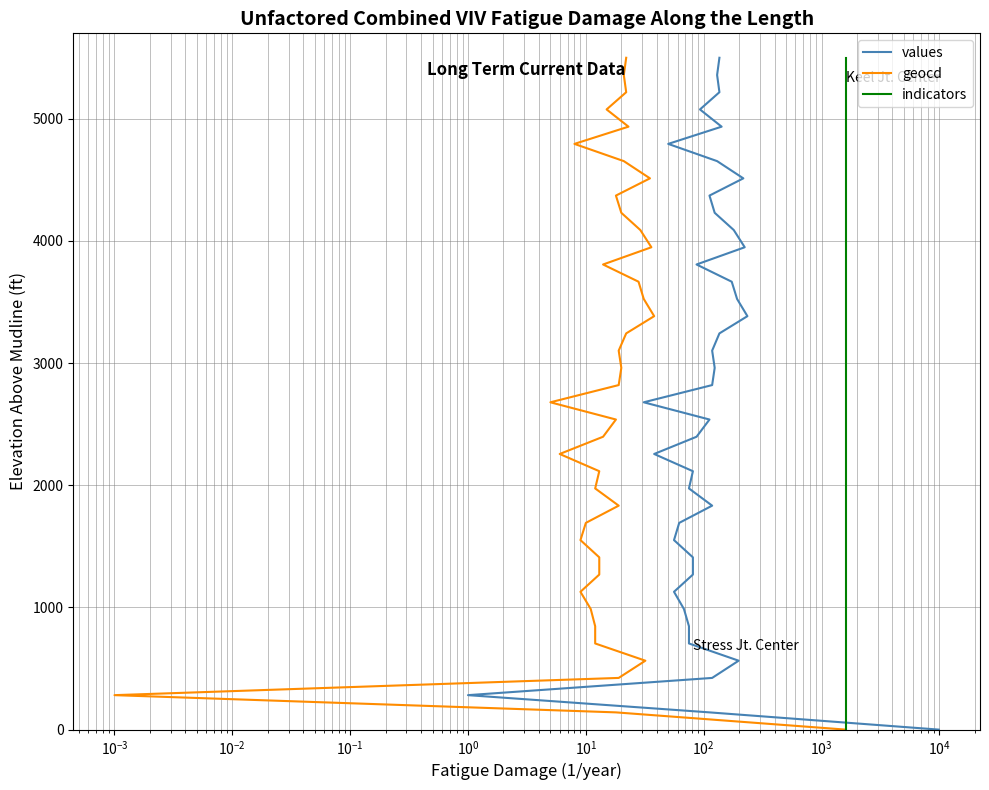

Reading left to right, list all the values displayed in this chart.

values: 0.0	141.0	282.1	423.1	564.1	705.1	846.2	987.2	1128.2	1269.2	1410.3	1551.3	1692.3	1833.3	1974.4	2115.4	2256.4	2397.4	2538.5	2679.5	2820.5	2961.5	3102.6	3243.6	3384.6	3525.6	3666.7	3807.7	3948.7	4089.7	4230.8	4371.8	4512.8	4653.8	4794.9	4935.9	5076.9	5217.9	5359.0	5500.0
geocd: 0.0	141.0	282.1	423.1	564.1	705.1	846.2	987.2	1128.2	1269.2	1410.3	1551.3	1692.3	1833.3	1974.4	2115.4	2256.4	2397.4	2538.5	2679.5	2820.5	2961.5	3102.6	3243.6	3384.6	3525.6	3666.7	3807.7	3948.7	4089.7	4230.8	4371.8	4512.8	4653.8	4794.9	4935.9	5076.9	5217.9	5359.0	5500.0
indicators: 0.0	141.0	282.1	423.1	564.1	705.1	846.2	987.2	1128.2	1269.2	1410.3	1551.3	1692.3	1833.3	1974.4	2115.4	2256.4	2397.4	2538.5	2679.5	2820.5	2961.5	3102.6	3243.6	3384.6	3525.6	3666.7	3807.7	3948.7	4089.7	4230.8	4371.8	4512.8	4653.8	4794.9	4935.9	5076.9	5217.9	5359.0	5500.0